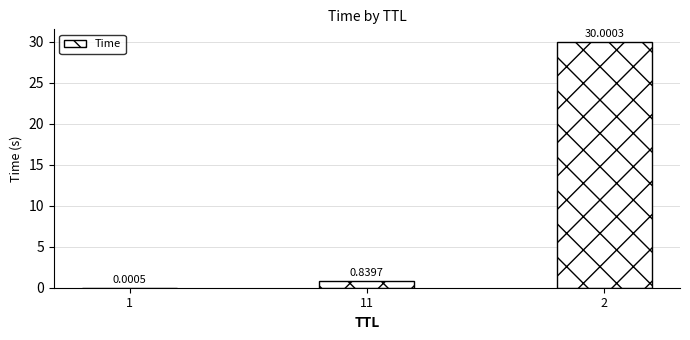

What is the sum of all values?

30.8